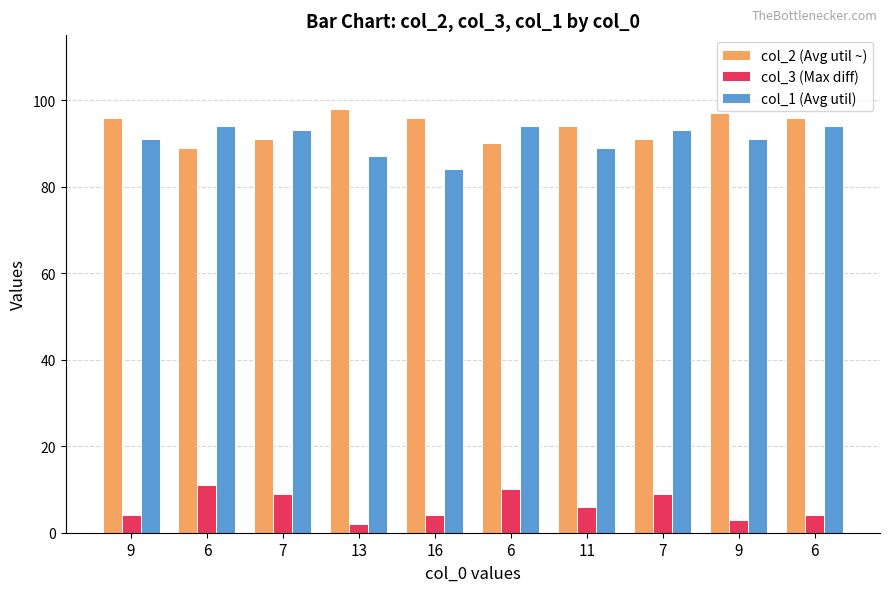

Rank the series at 11 from lowest to highest value.

col_3 (Max diff), col_1 (Avg util), col_2 (Avg util ~)